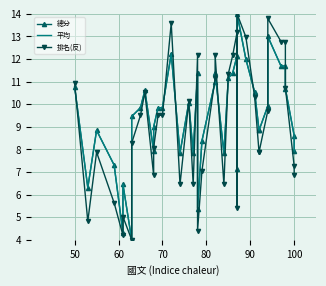

Where does the 總分 series first go above 9?

50